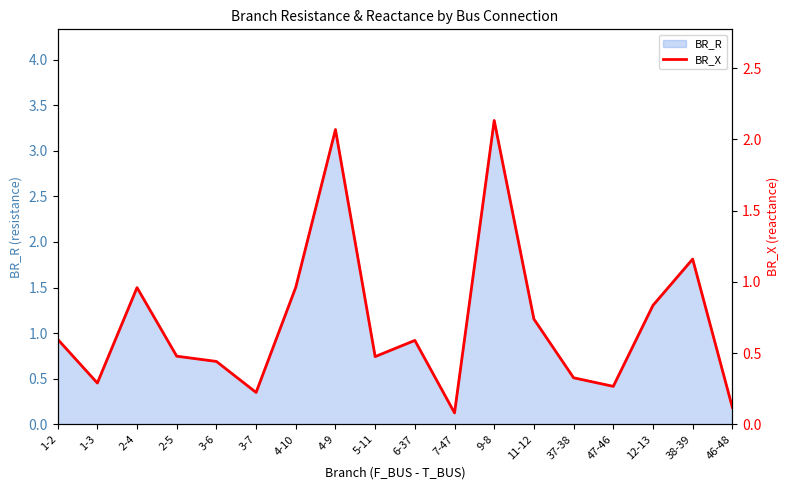

At which label is the value closest to 1?

4-10